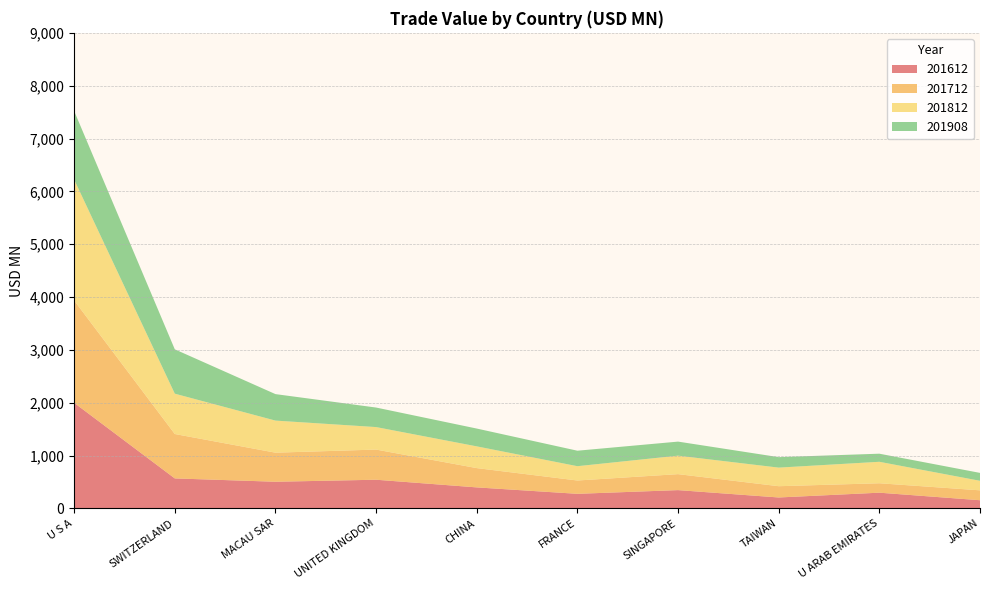

Reading right to left, extract all data points from this chart.

201612: 154.4	297.1	206.5	345.8	275.6	397.4	542.4	504.2	567.3	1997.9
201712: 187.4	178.5	213.3	302.4	252.0	365.1	570.7	550.3	840.2	1936.8
201812: 180.4	406.3	351.8	349.6	270.9	411.4	425.9	607.1	763.5	2288.3
201908: 149.5	153.2	198.3	266.1	293.1	337.1	369.7	501.2	839.3	1298.0